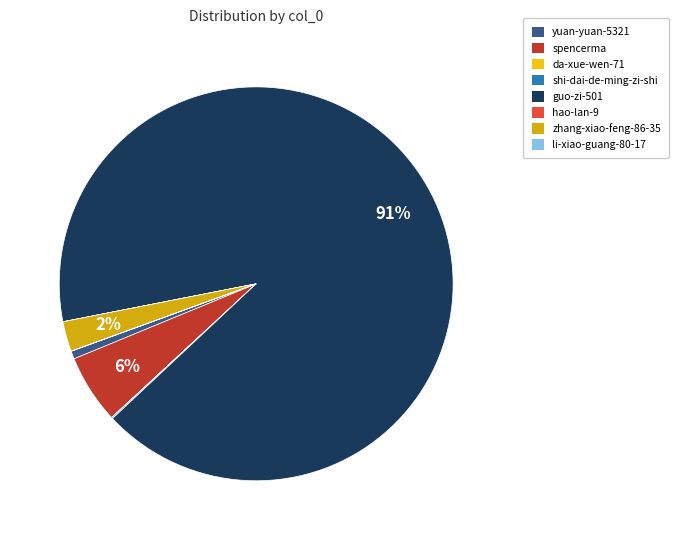

Rank the categories by value from highest to lowest.

guo-zi-501, spencerma, zhang-xiao-feng-86-35, yuan-yuan-5321, shi-dai-de-ming-zi-shi, da-xue-wen-71, li-xiao-guang-80-17, hao-lan-9